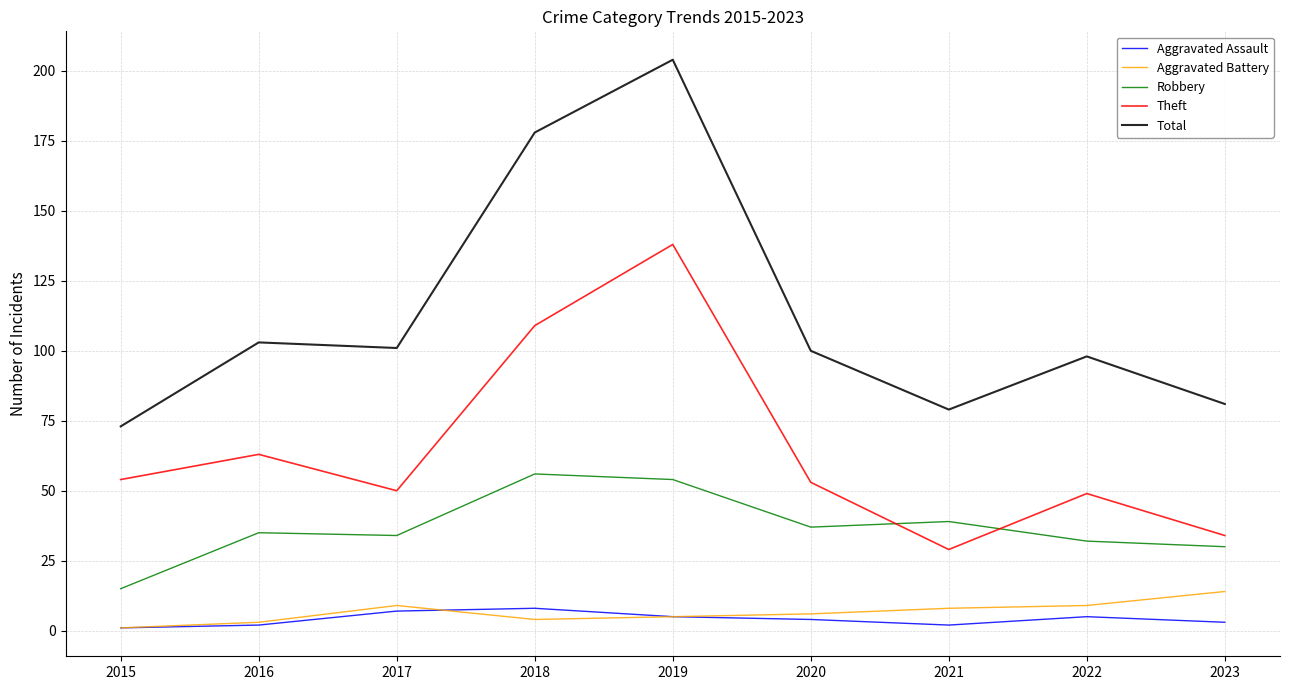

What are all the series names shown in the legend?

Aggravated Assault, Aggravated Battery, Robbery, Theft, Total